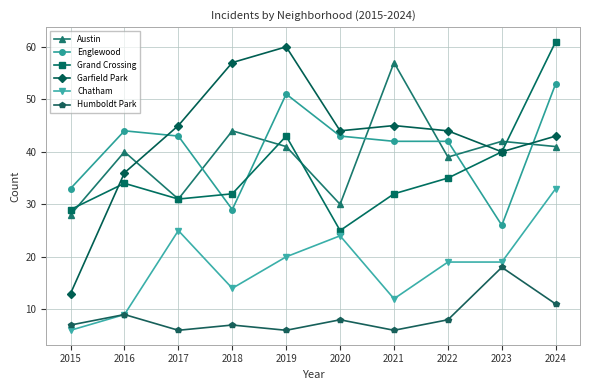

What value does the Garfield Park series have at 2020?

44